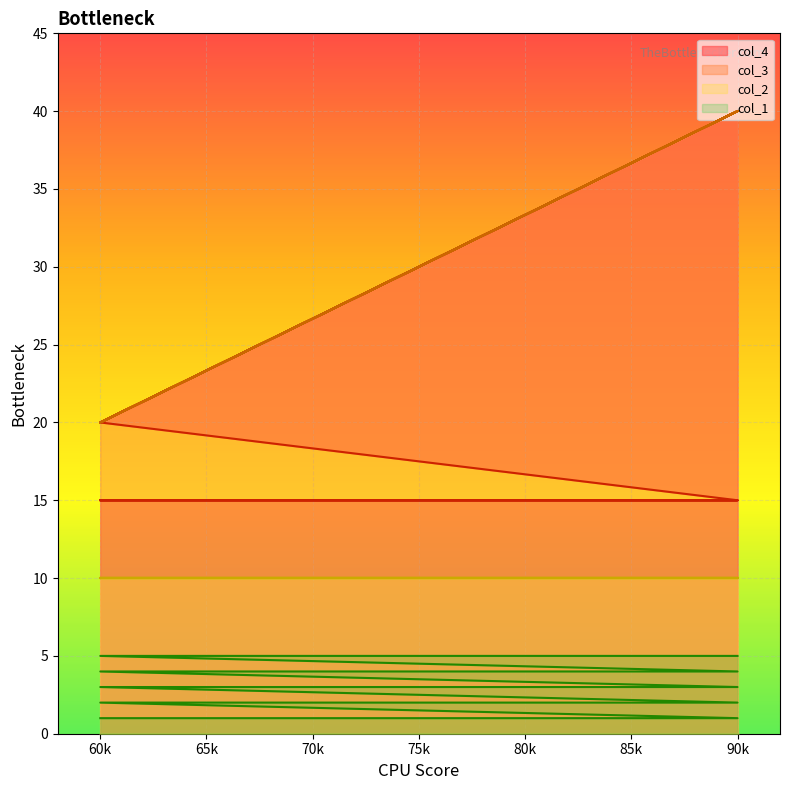

At which label is col_4 closest to 27?

60k